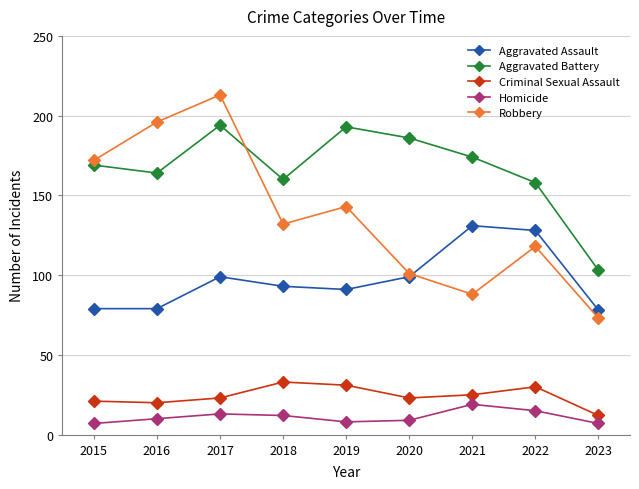

True or false: Aggravated Battery has more than 0 points higher than both neighbors.

True